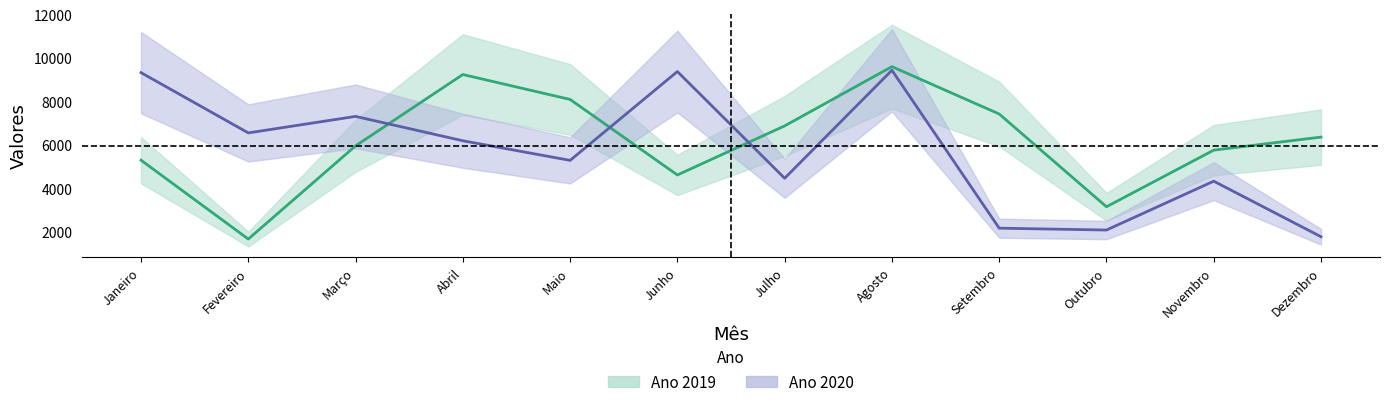

True or false: Ano 2020 has more than 0 interior local peaks.

True